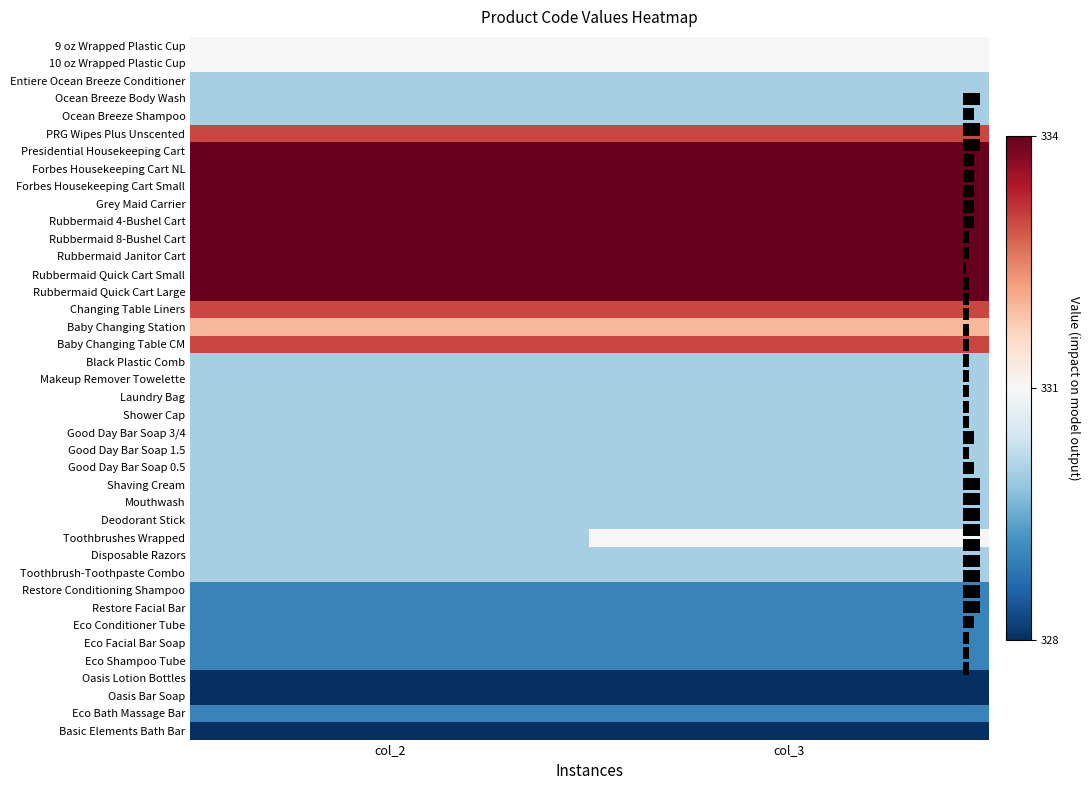

What is the greatest value displayed?

334